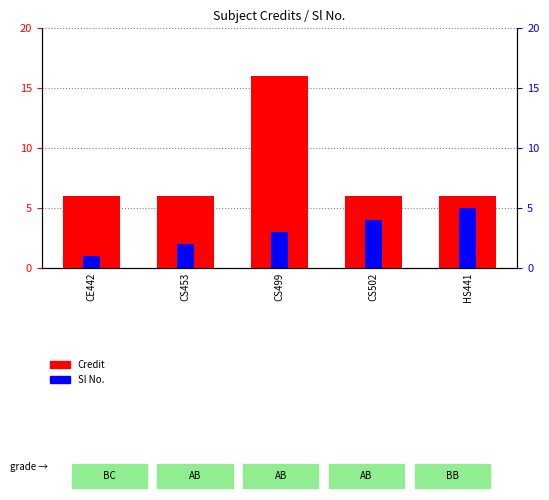

The value of Credit at CS453 is 8. True or false?

False